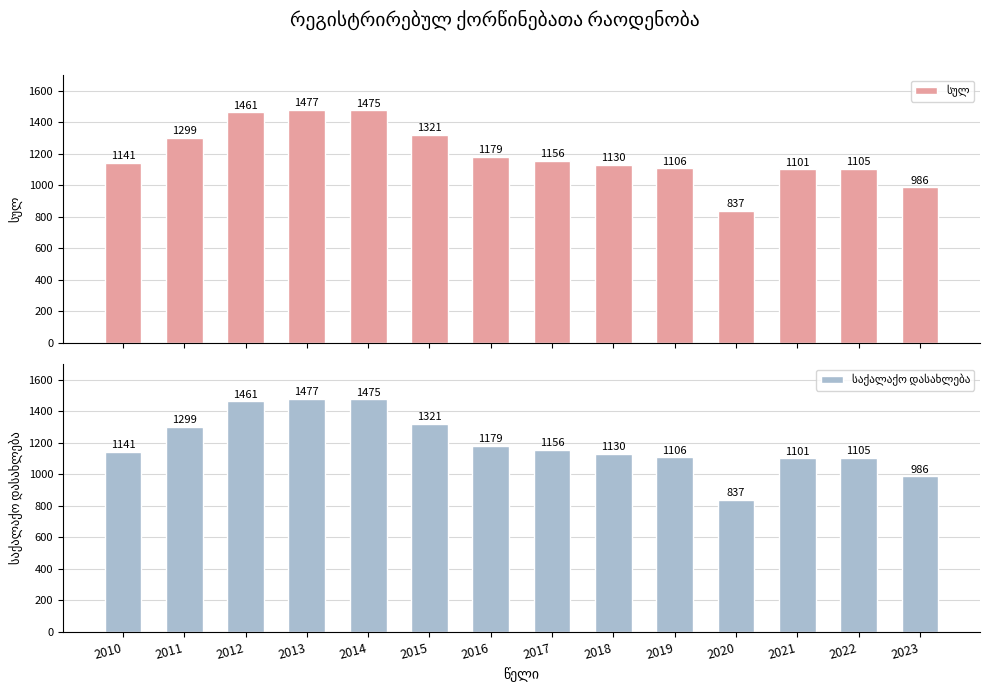

Where does the საქალაქო დასახლება series first go above 1156?

2011